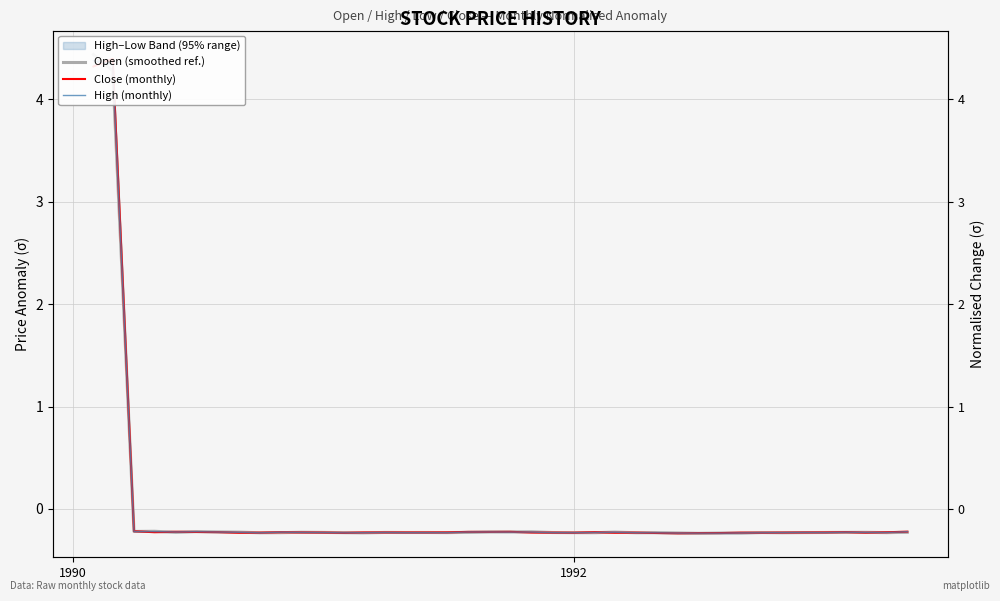

How many lines are shown in the chart?

3